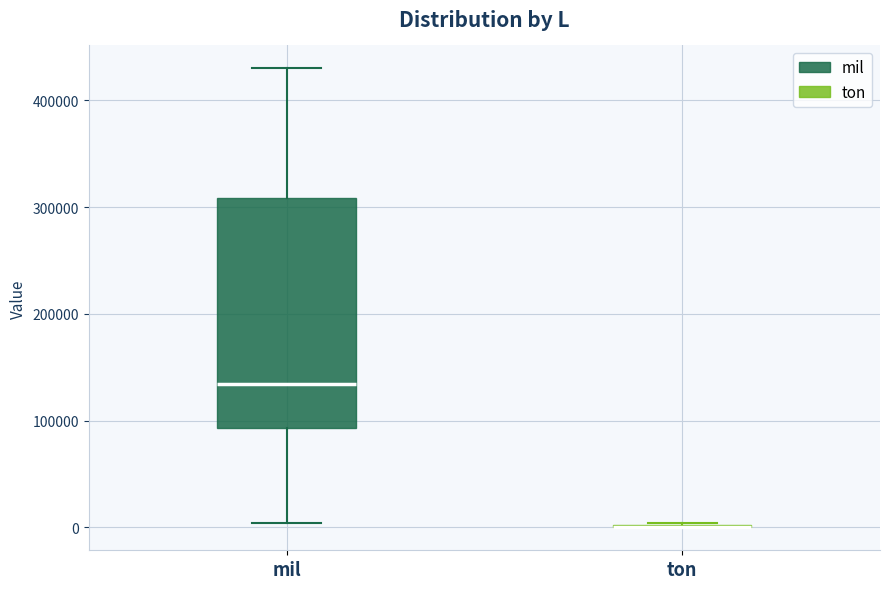

Comparing the boxes themselves (not the whiskers), which one is the tallest?

mil